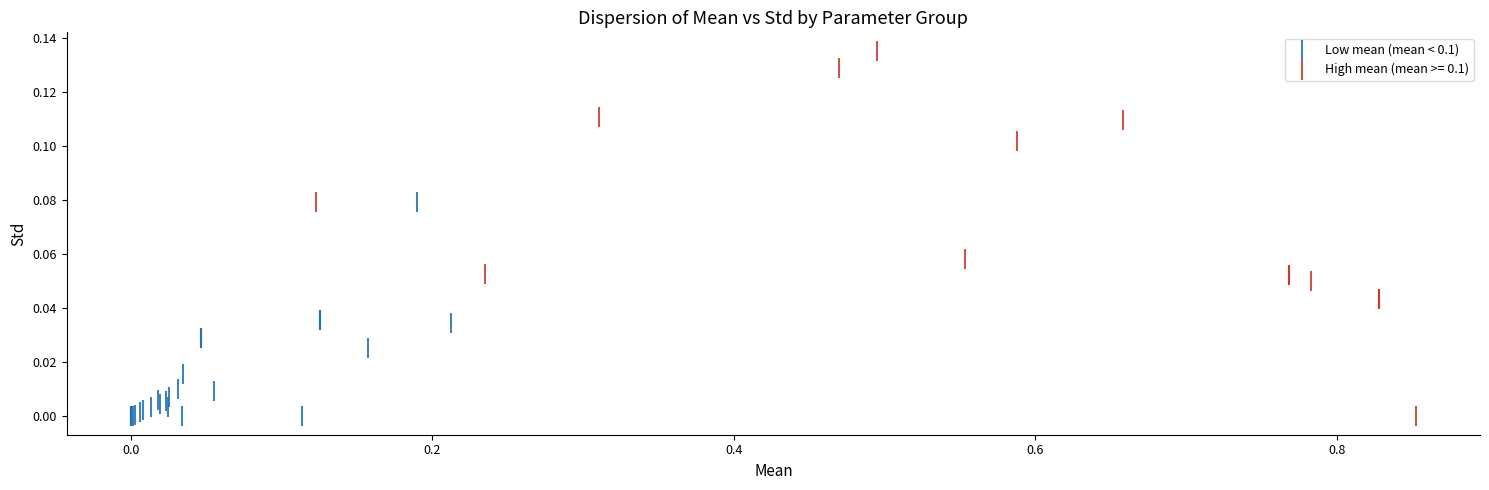

Which series contains the highest Y value?

High mean (mean >= 0.1)